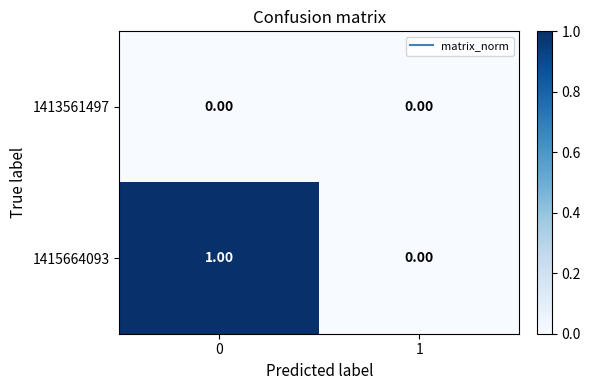

Which series has the widest spread of values?

1415664093